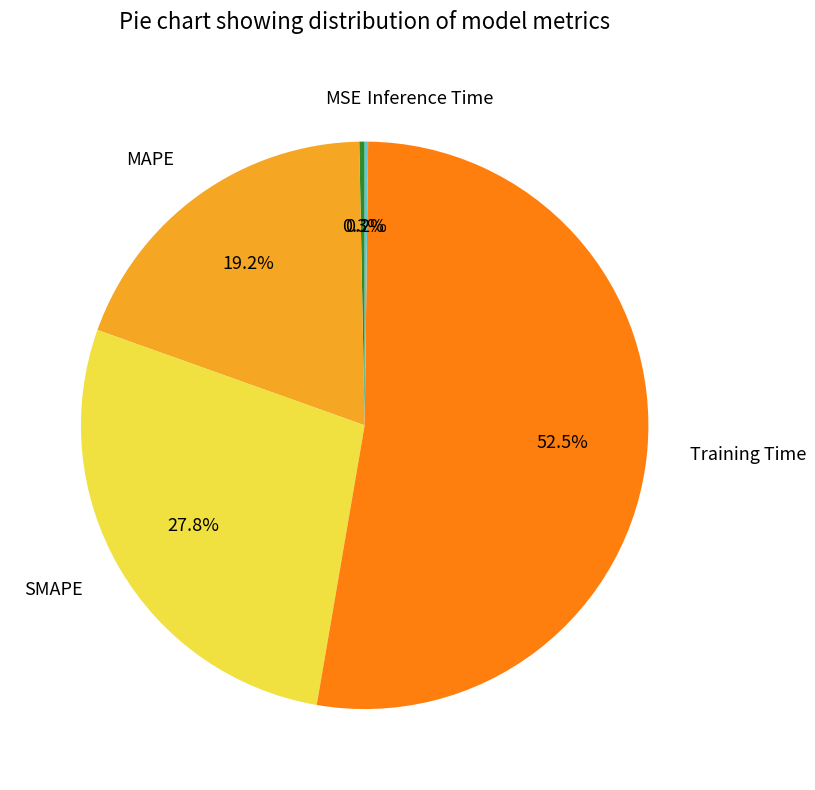

What is the largest slice in the pie chart?

Training Time